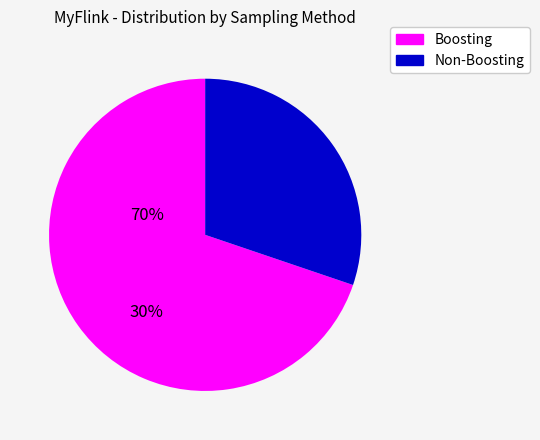

Is there a majority slice in this chart?

Yes